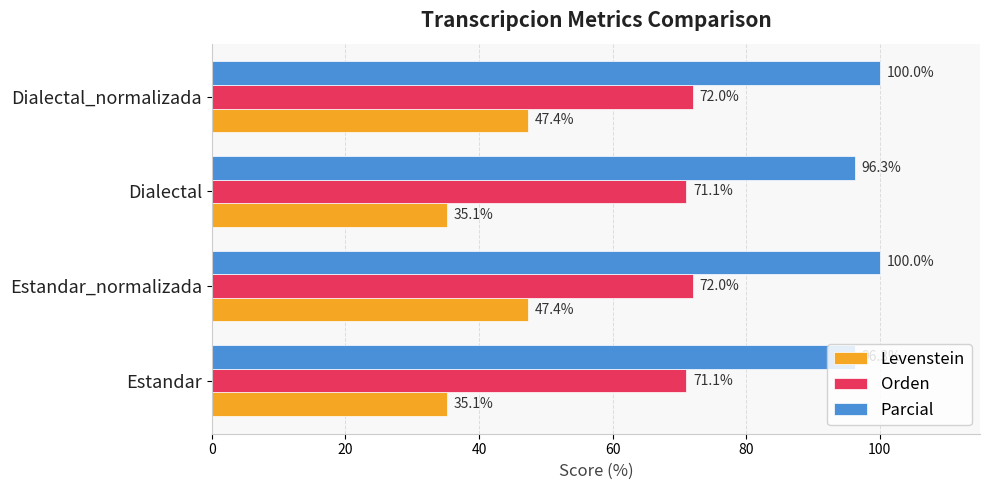

At how many categories does at least one series exceed 44?

4